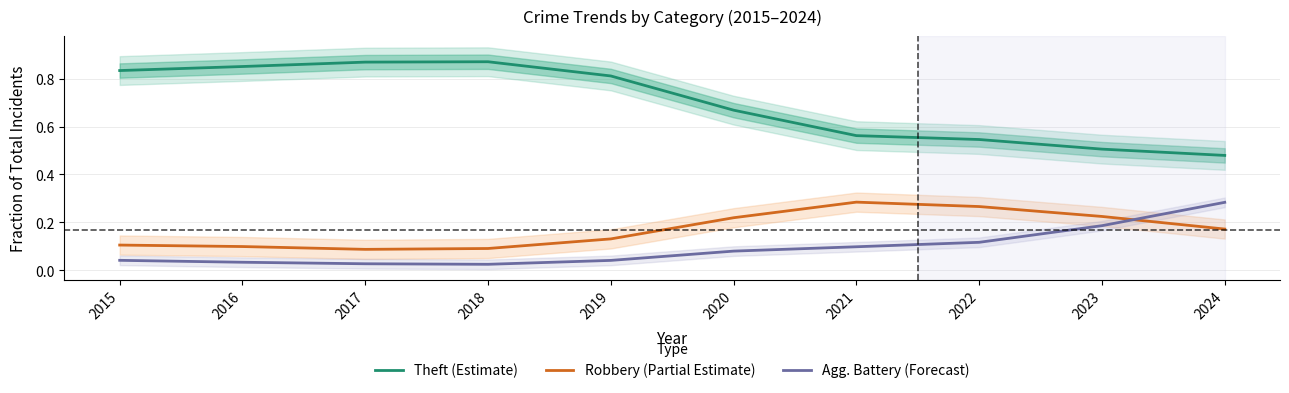

Reading left to right, list all the values displayed in this chart.

Theft (Estimate): 0.8	0.9	0.9	0.9	0.8	0.7	0.6	0.5	0.5	0.5
Robbery (Partial Estimate): 0.1	0.1	0.1	0.1	0.1	0.2	0.3	0.3	0.2	0.2
Agg. Battery (Forecast): 0.0	0.0	0.0	0.0	0.0	0.1	0.1	0.1	0.2	0.3